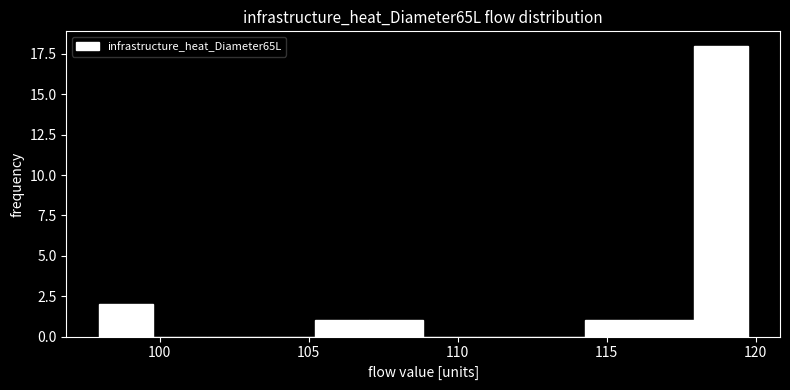

Around what value on the x-axis is the tallest bar? Give the approximate position of its centre, as read against the axis.

119.0